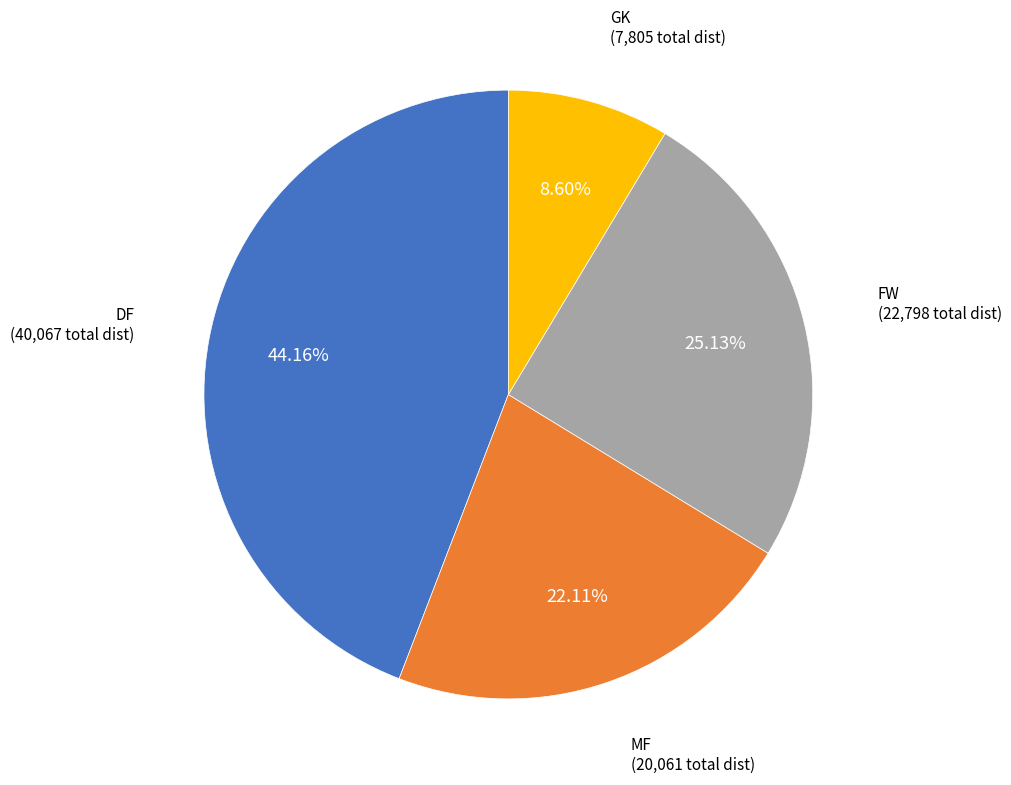

Is there a majority slice in this chart?

No